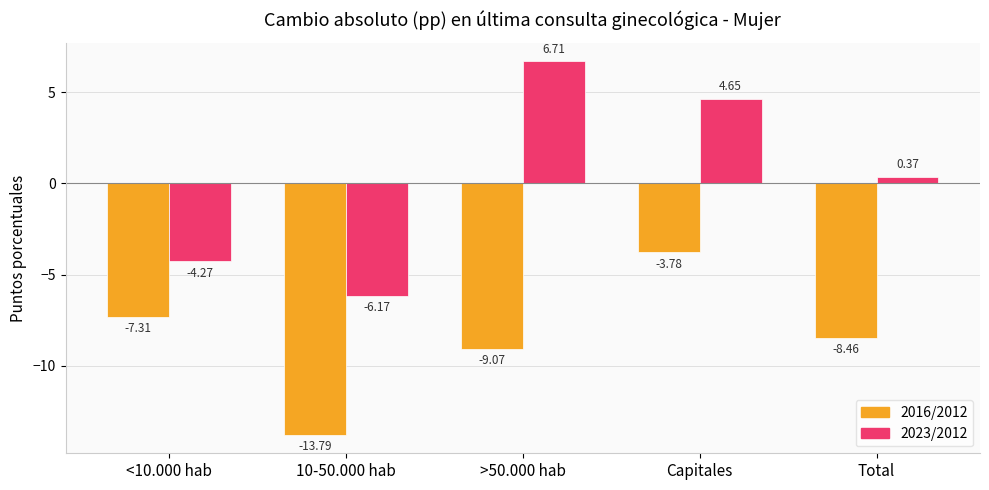

Which category has the highest value in the 2016/2012 series?

Capitales